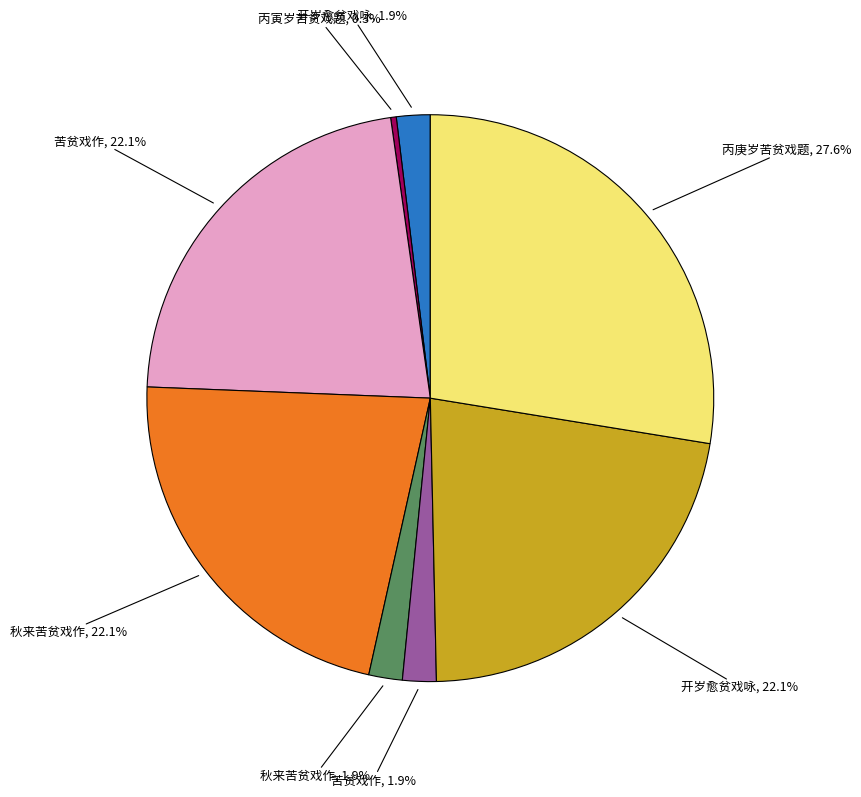

How many segments does this pie chart have?

8